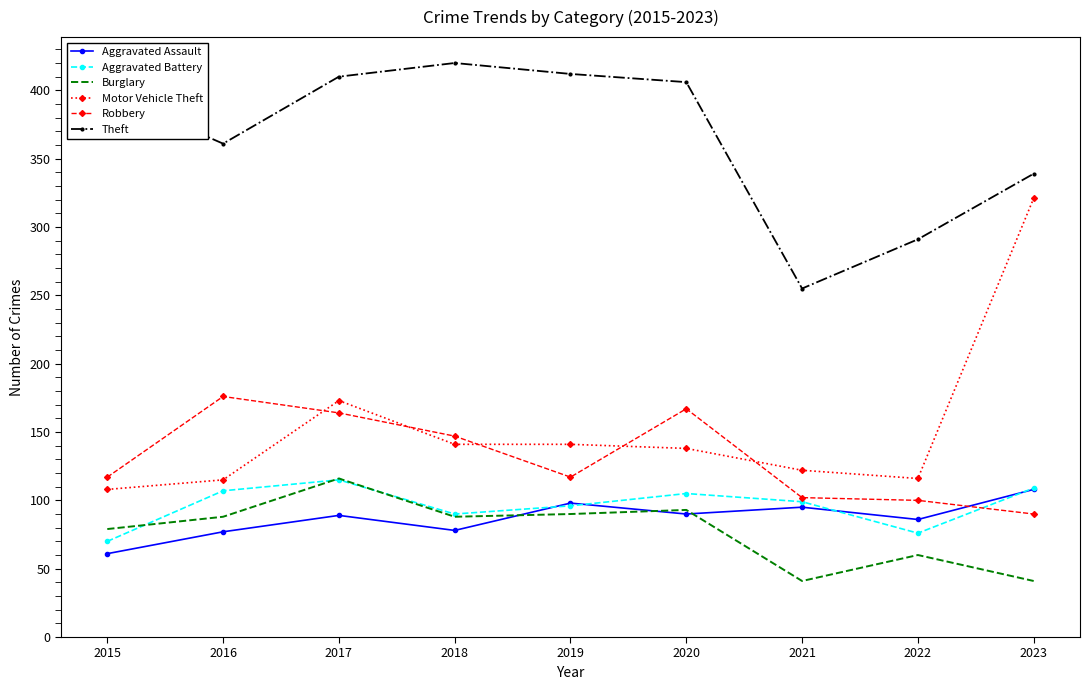

What is the difference between the maximum and second lowest values in the Aggravated Assault series?

31